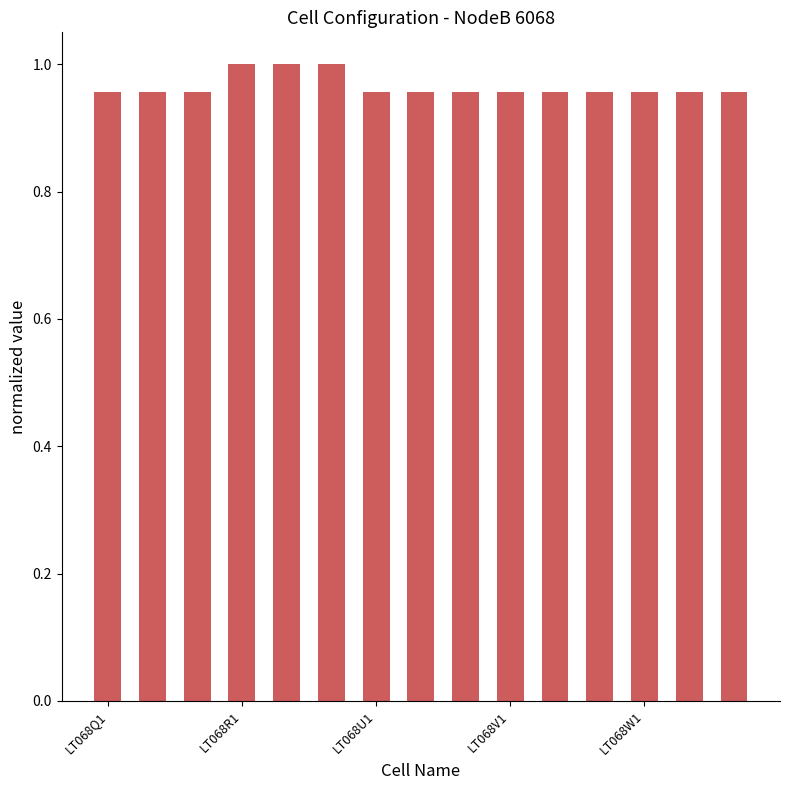

Count the number of data series in this chart.

1